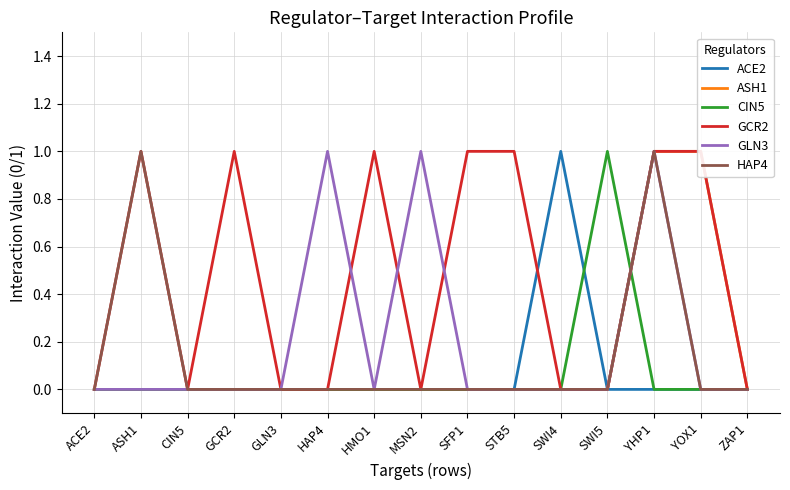

How many lines are shown in the chart?

6